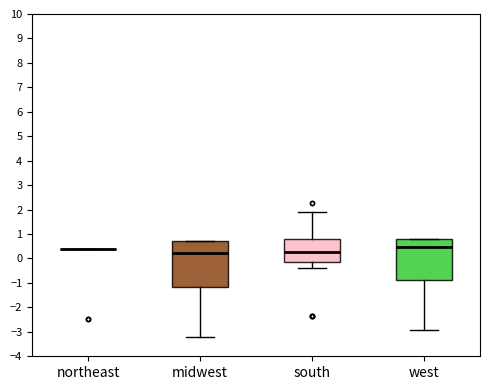

Reading left to right, transcribe this box plot: for each box, give where its median line is, the range the box spans, and where its two whiskers end, as read against the y-axis. The values are not printed on the chart, so give them approximately, as read against the axis.

northeast: box collapsed to a line at 0.4, whiskers 0.4 to 0.4
midwest: median 0.2, box -1.2 to 0.7, whiskers -3.2 to 0.7
south: median 0.3, box -0.1 to 0.8, whiskers -0.4 to 1.9
west: median 0.5, box -0.9 to 0.8, whiskers -2.9 to 0.8